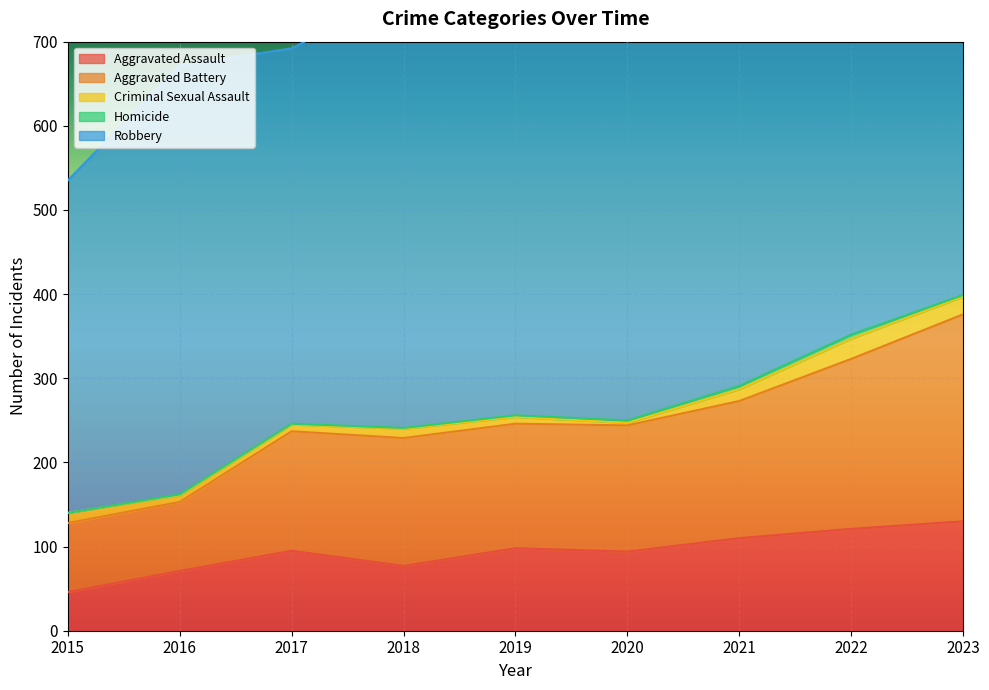

What is the value of the Aggravated Battery point at the 5th from the left?

148